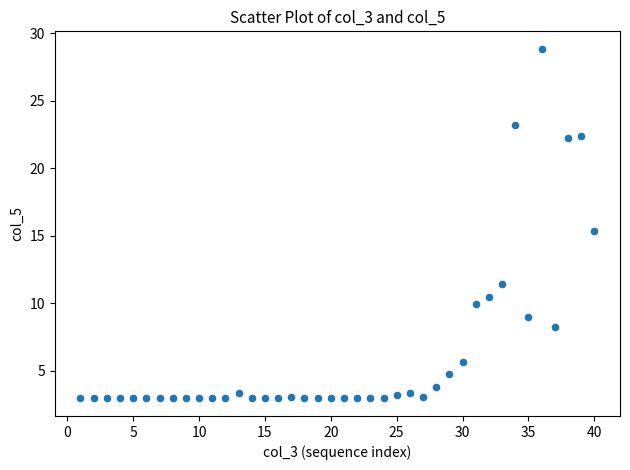

What Y value in the scatter plot is closest to 15?

15.4